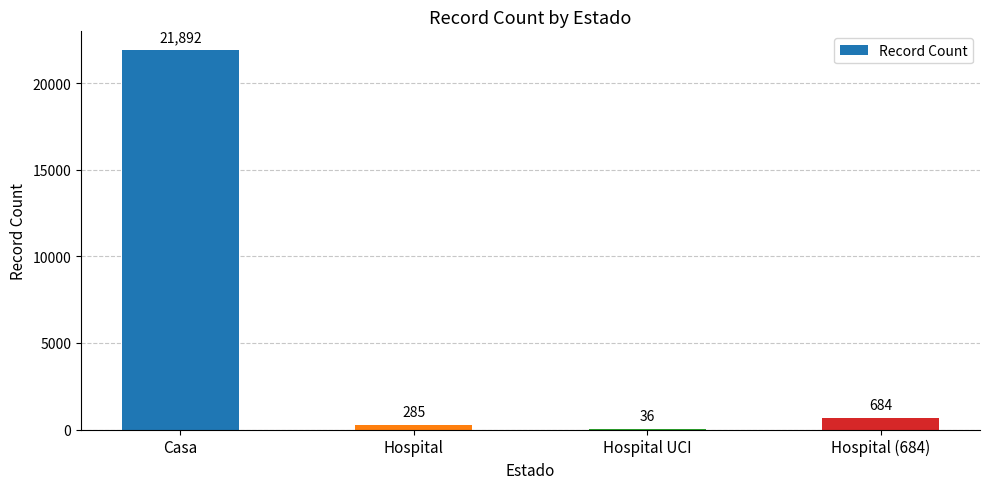

How many categories are shown in the chart?

4